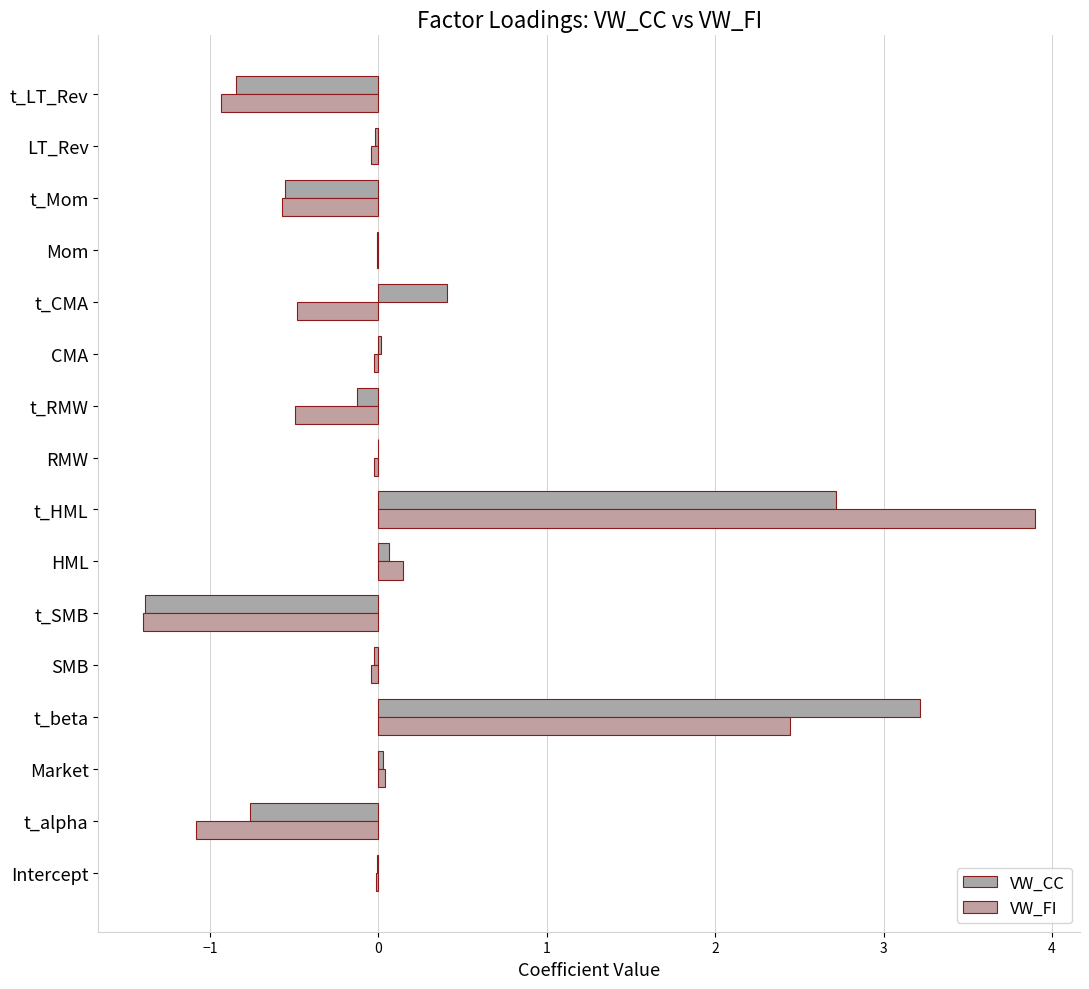

How many data points does each series have?

16